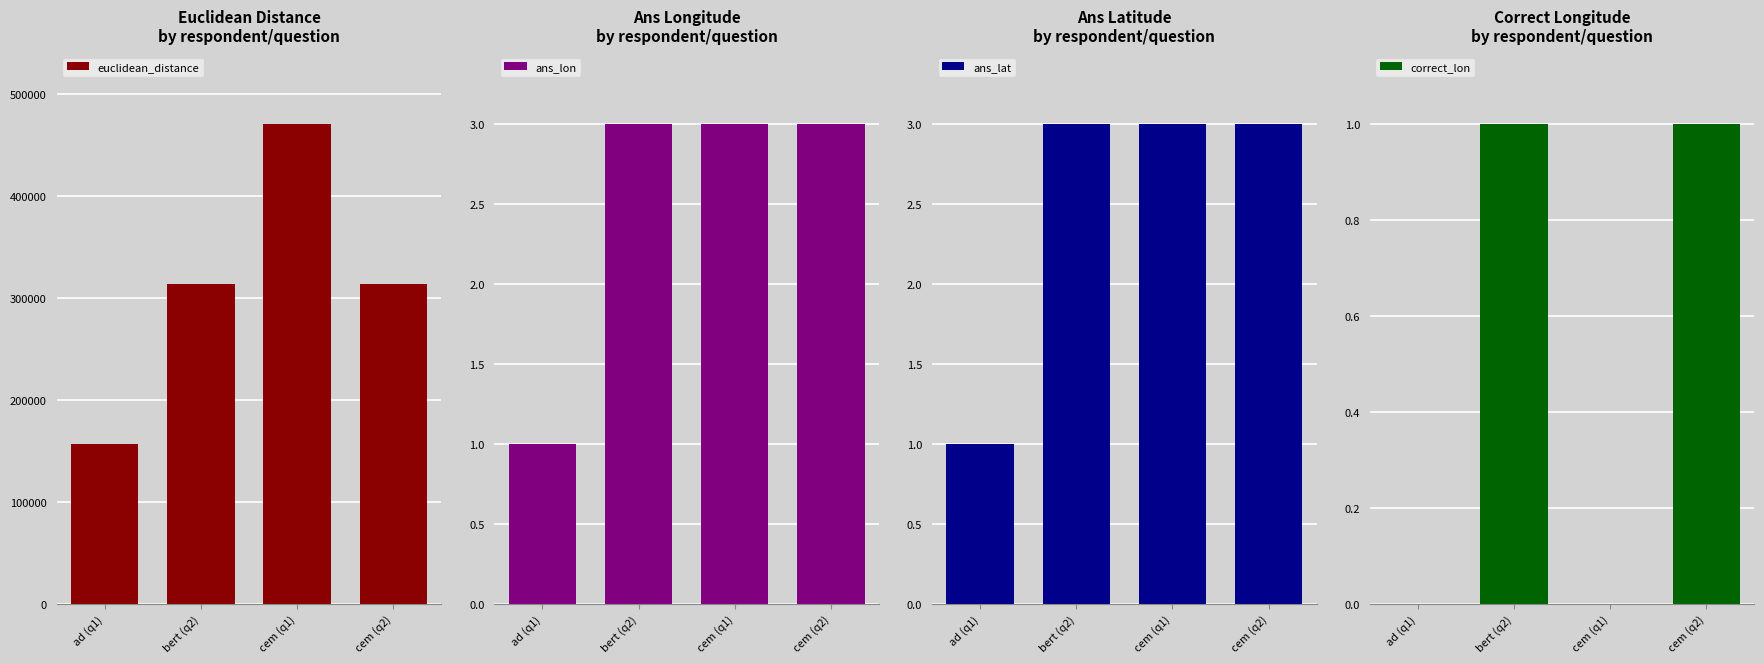

What is the average value of the ans_lat series?

2.5